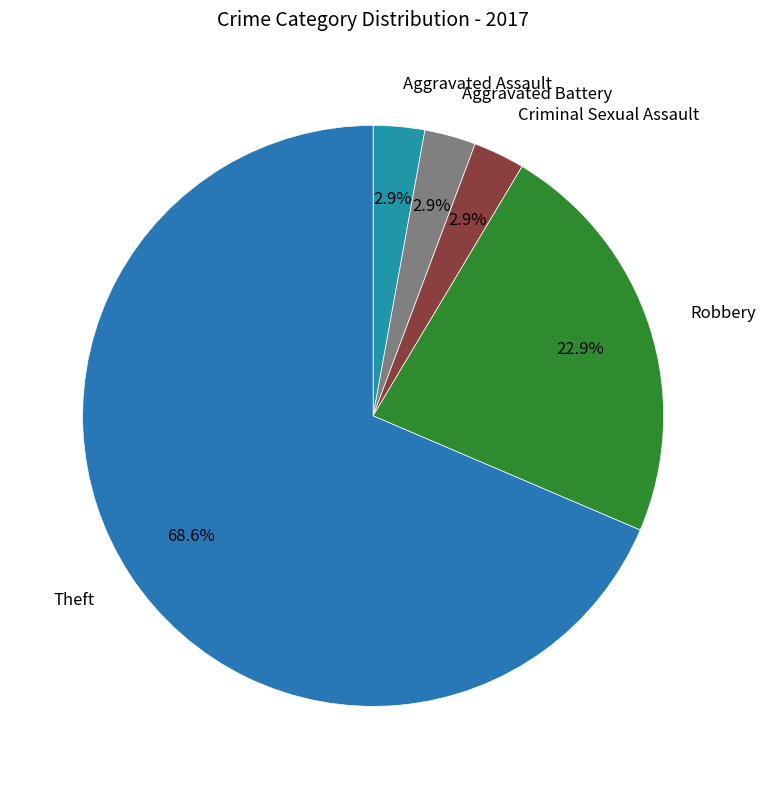

Which slice is the smallest?

Aggravated Assault